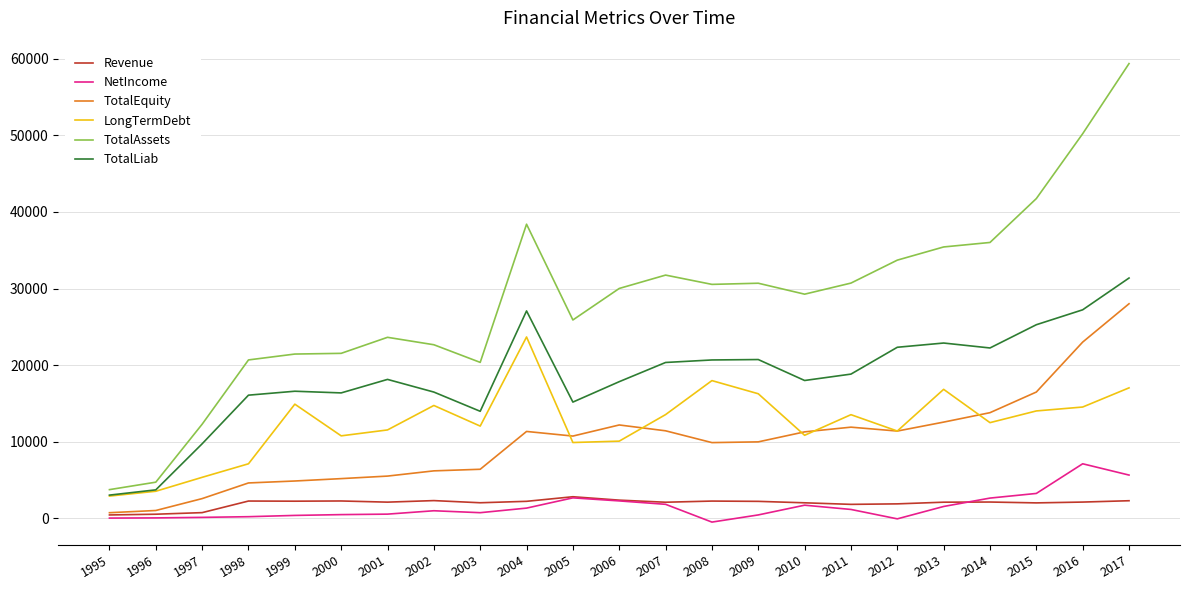

True or false: TotalLiab and Revenue cross at least once.

False